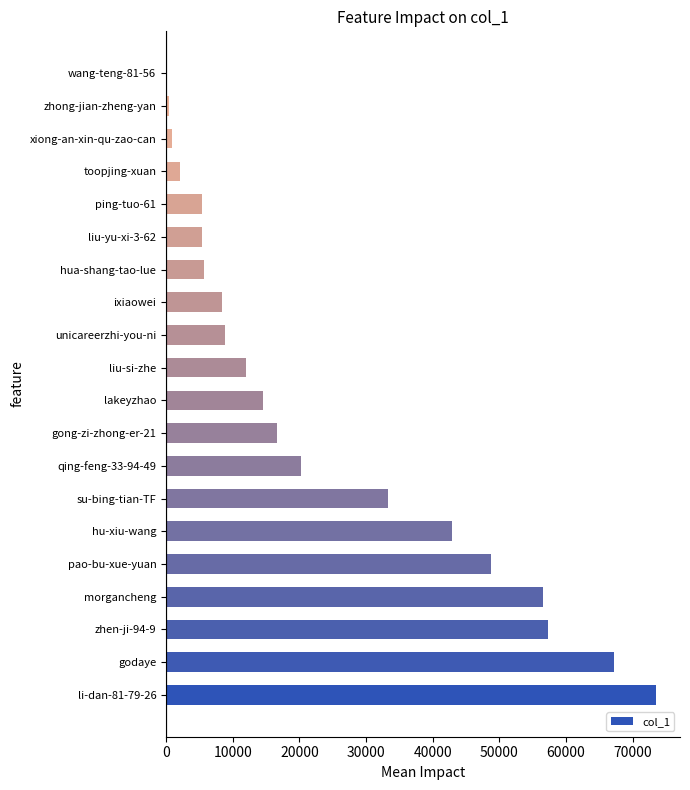

What is the sum of all values?

479987